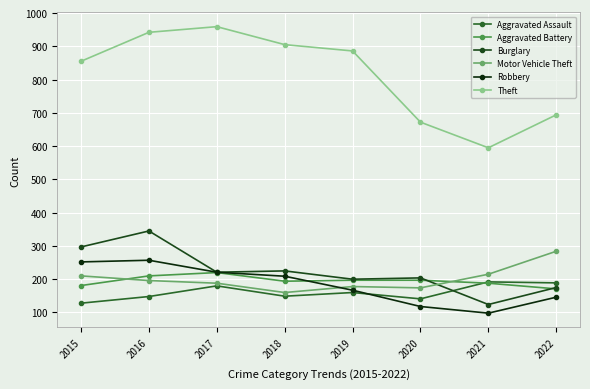

True or false: Burglary has more than 0 interior local peaks.

True